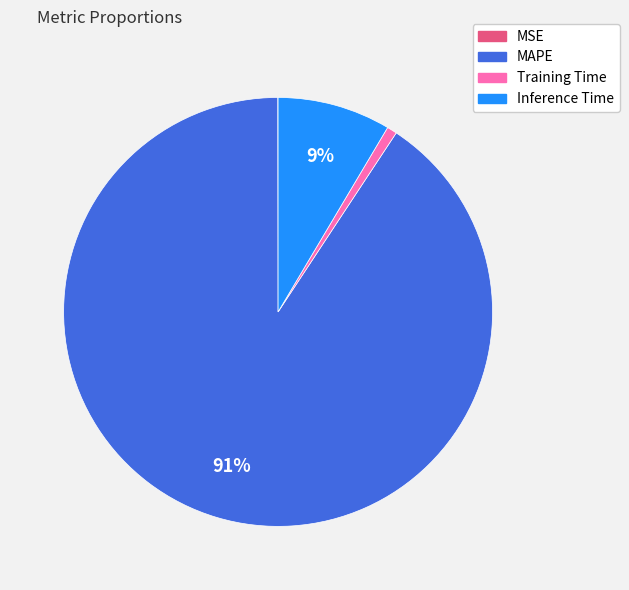

Which has a higher value, Training Time or MAPE?

MAPE